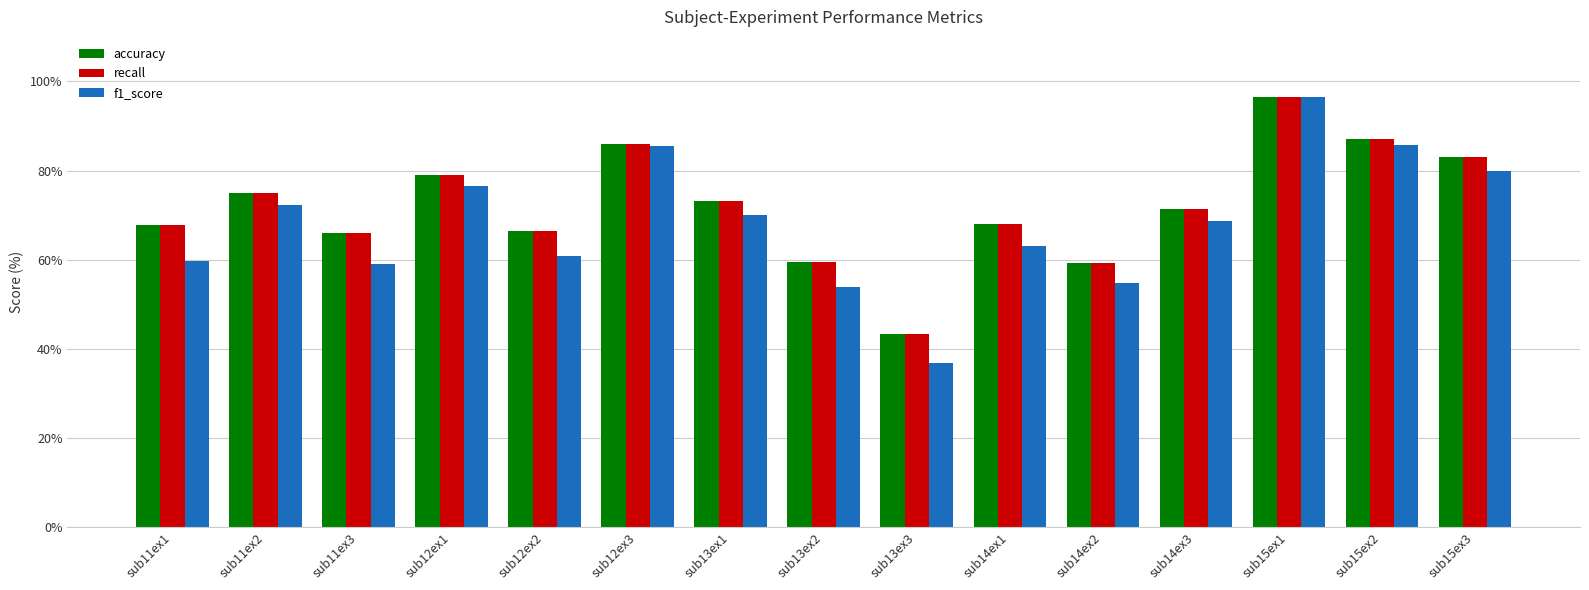

Which category has the highest value in the recall series?

sub15ex1